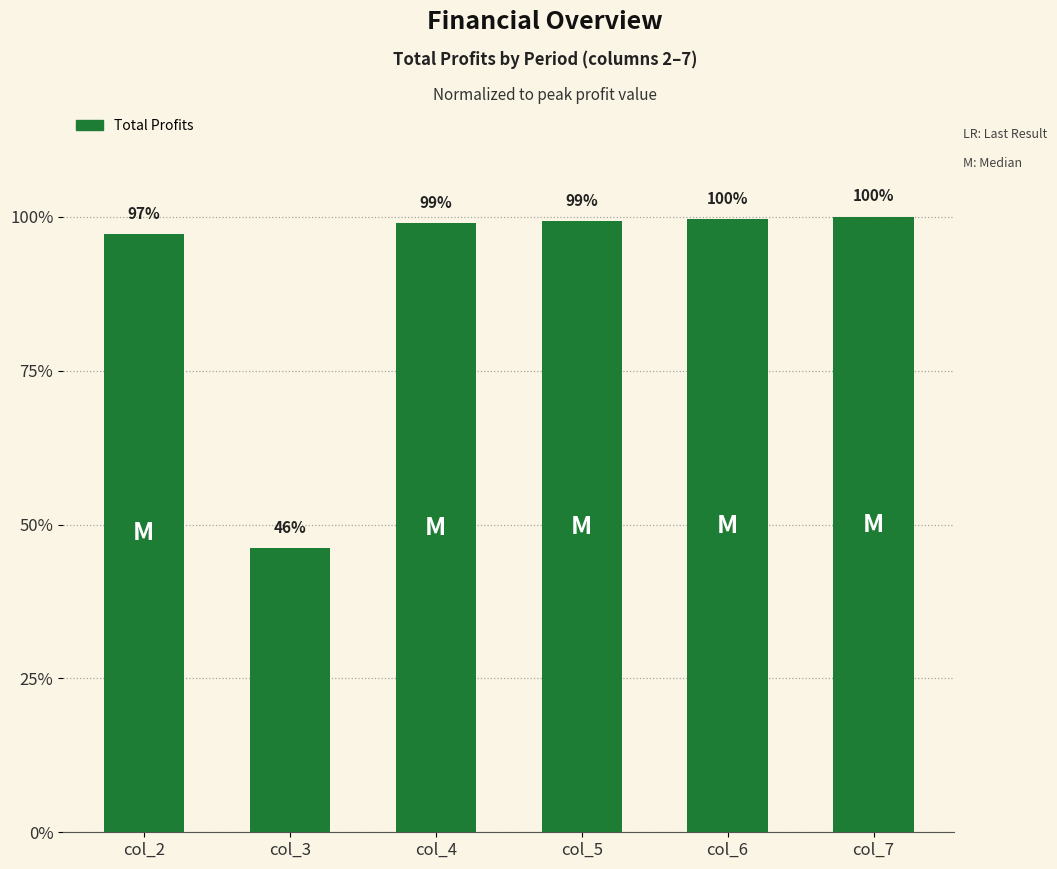

What is the sum of the values at col_6 and col_3?

748373.5